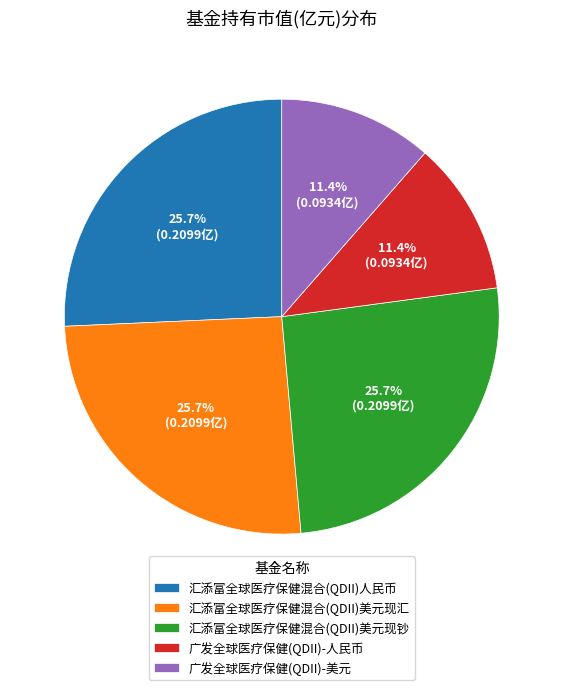

To the nearest percent, what is the combined percentage of 汇添富全球医疗保健混合(QDII)人民币 and 广发全球医疗保健(QDII)-人民币?

37%